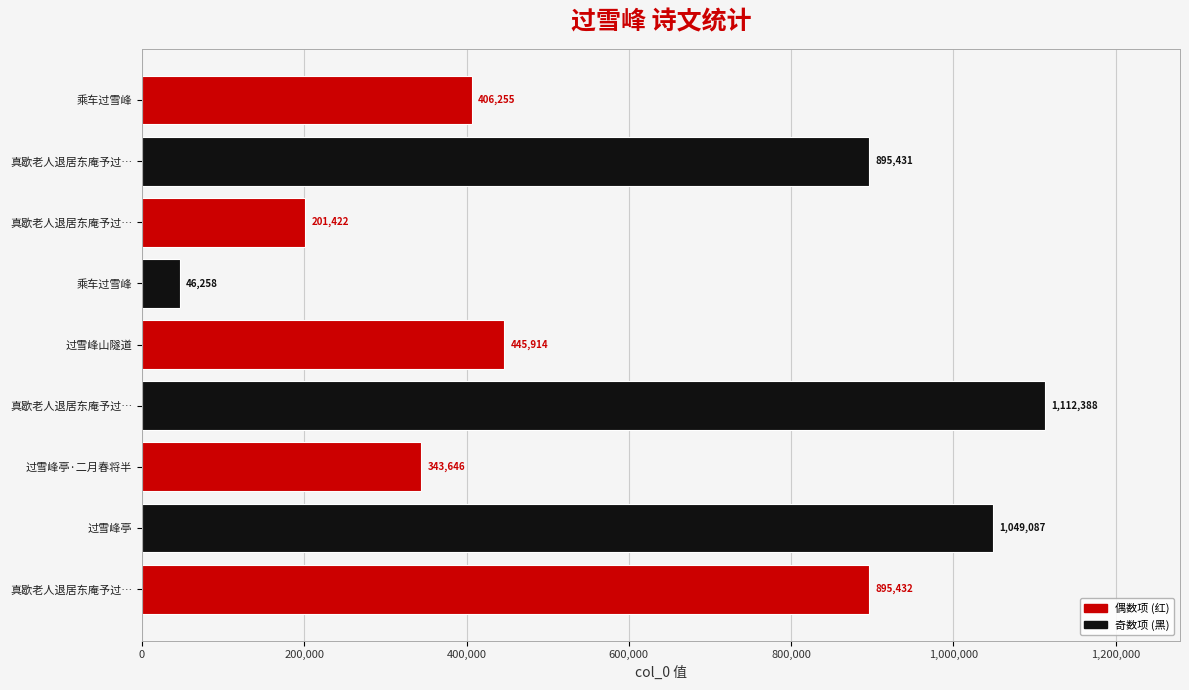

What is the difference between the maximum and minimum values?

1066130